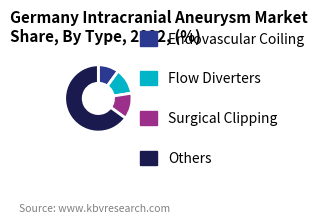

Approximately how many times larger is the value at Others compared to Surgical Clipping?

5.2